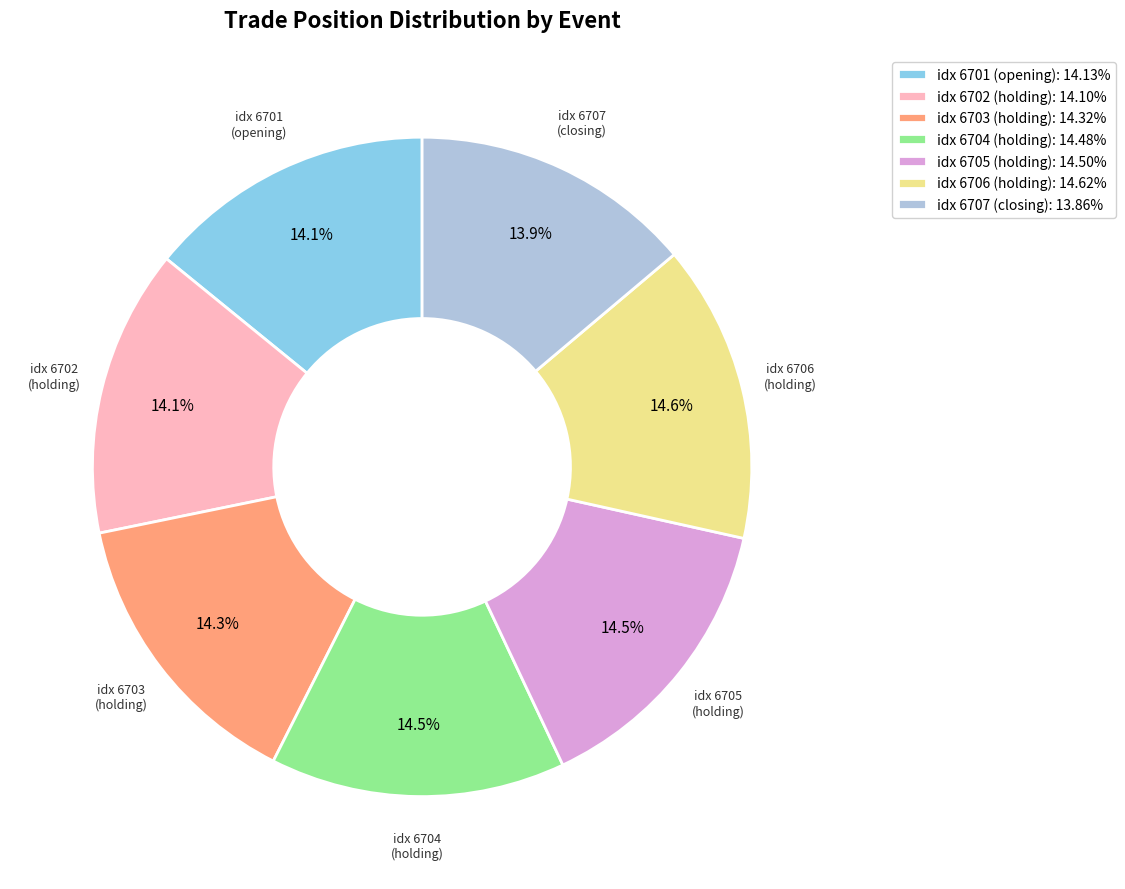

Combined, what portion of the pie is idx 6703 (holding): 14.32% and idx 6707 (closing): 13.86%?

28.2%